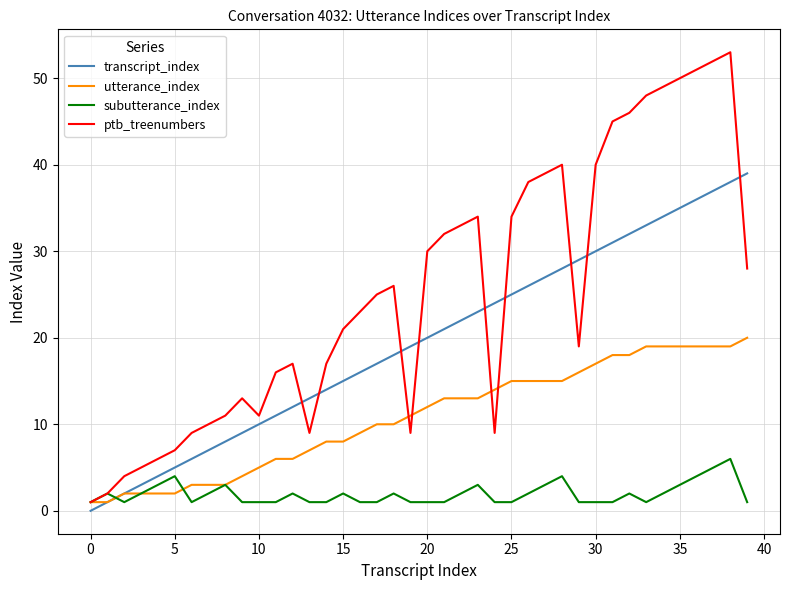

How many lines are shown in the chart?

4